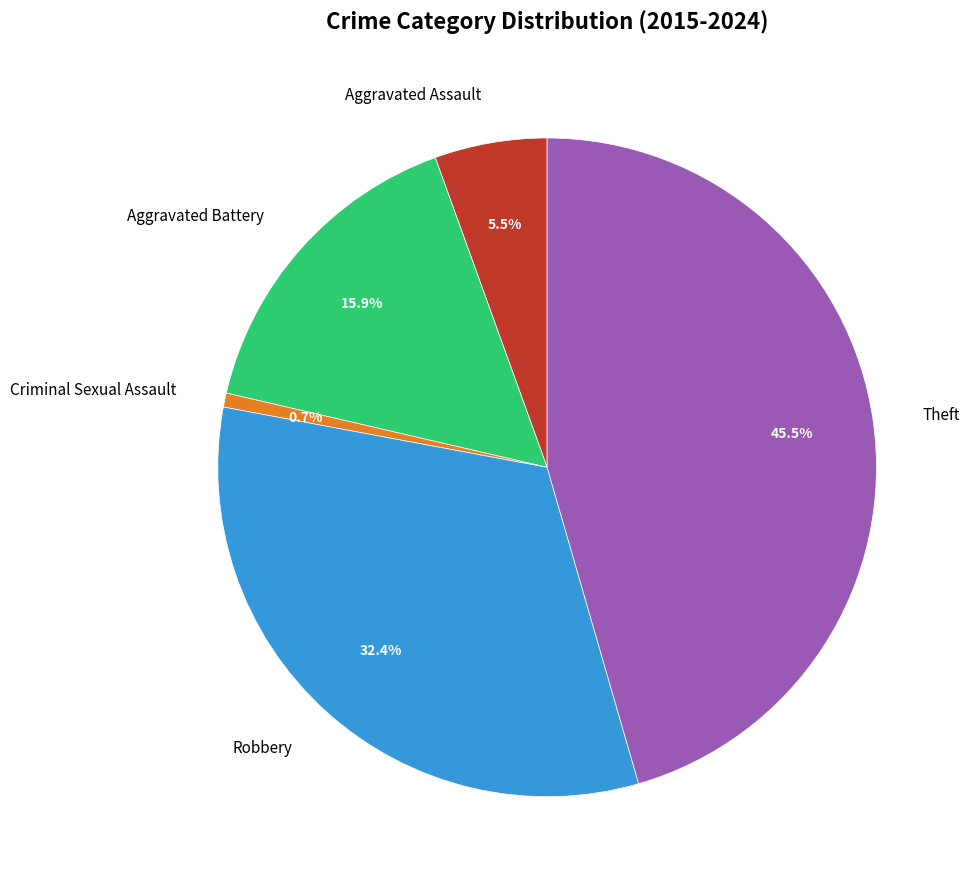

True or false: Robbery accounts for 40% of the total.

False